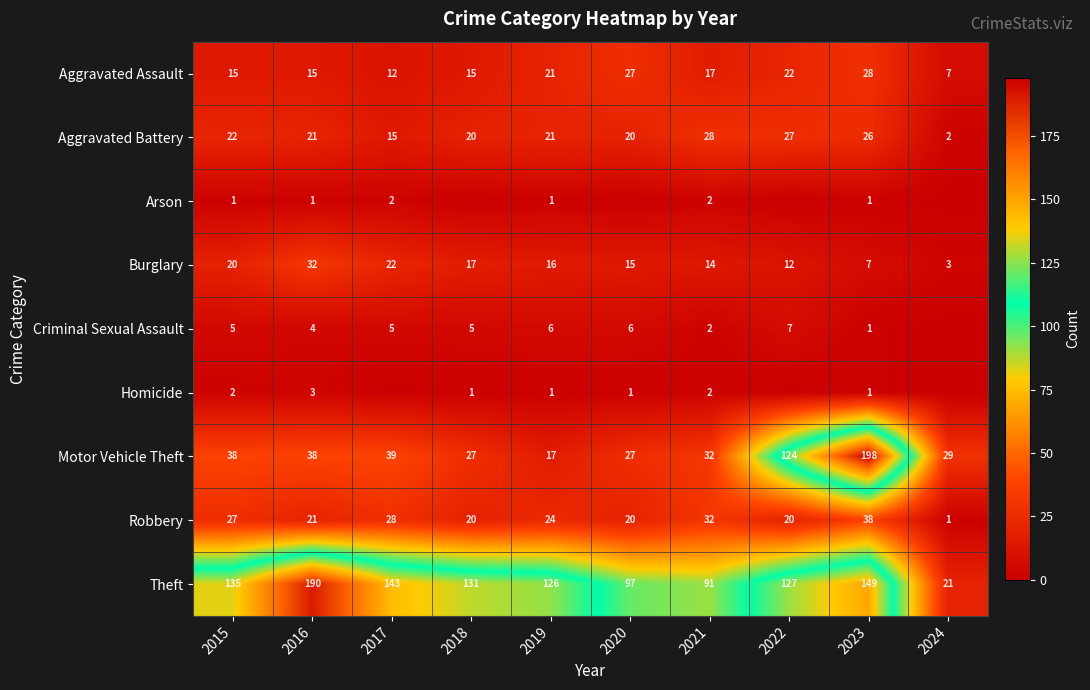

Between 2022 and 2019, which is larger?

2022